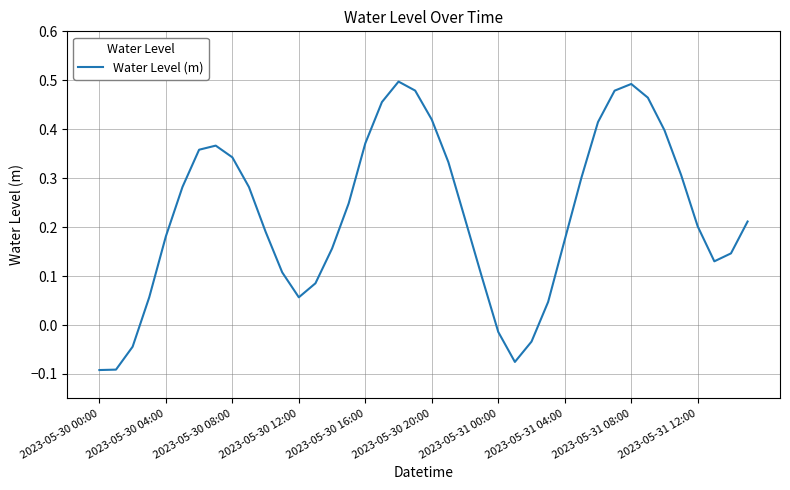

Reading right to left, transcribe all the data shown in this chart.

0.2	0.1	0.1	0.2	0.3	0.4	0.5	0.5	0.5	0.4	0.3	0.2	0.0	-0.0	-0.1	-0.0	0.1	0.2	0.3	0.4	0.5	0.5	0.5	0.4	0.2	0.2	0.1	0.1	0.1	0.2	0.3	0.3	0.4	0.4	0.3	0.2	0.1	-0.0	-0.1	-0.1